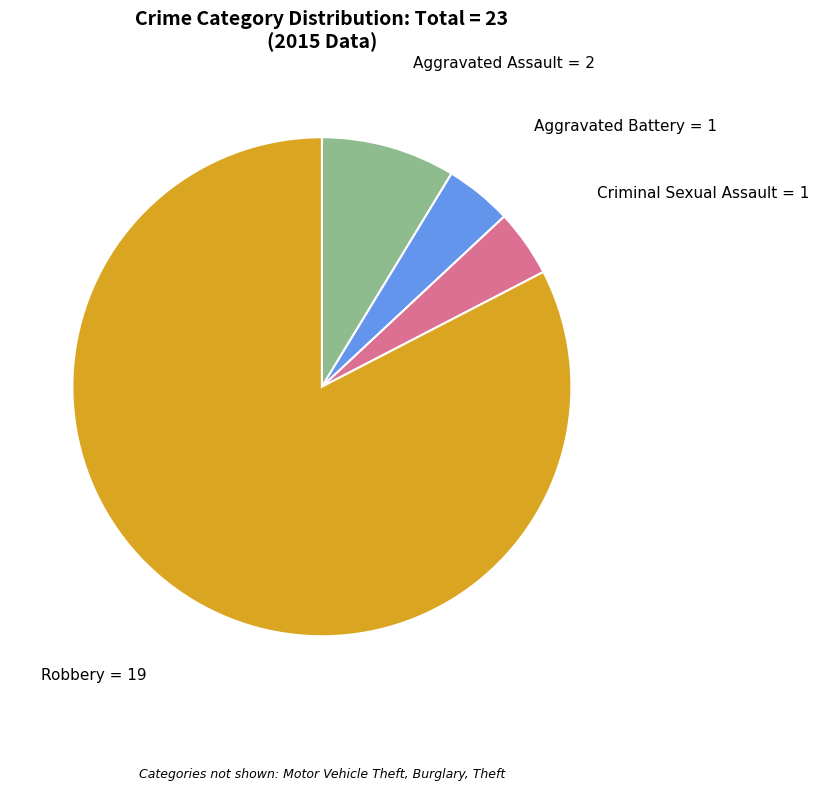

What is the majority slice?

Robbery